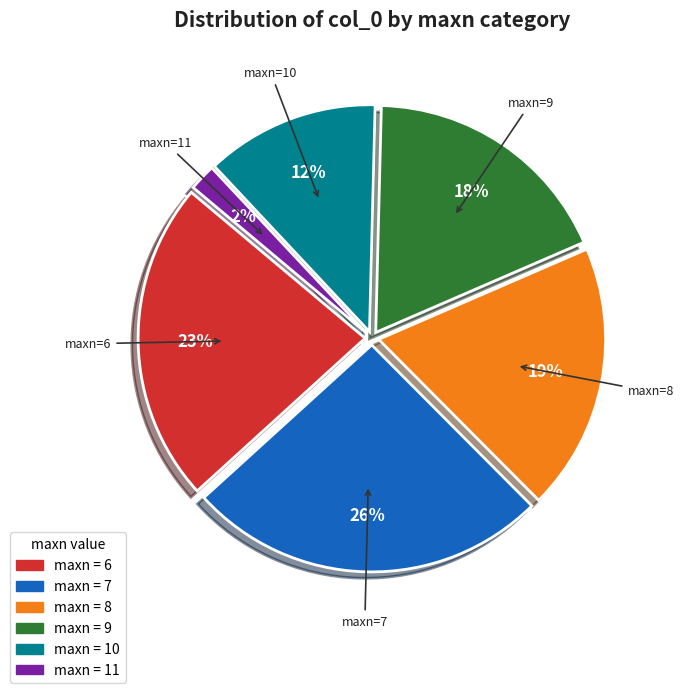

Between maxn=7 and maxn=10, which is larger?

maxn=7